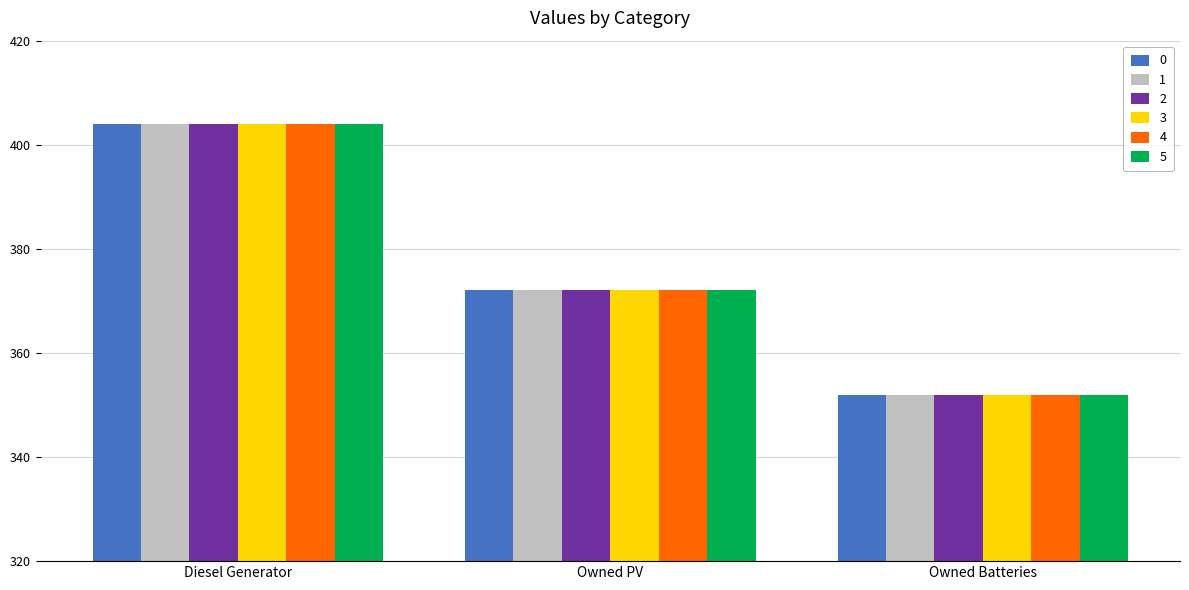

How many 4 values are between 352 and 404?

3